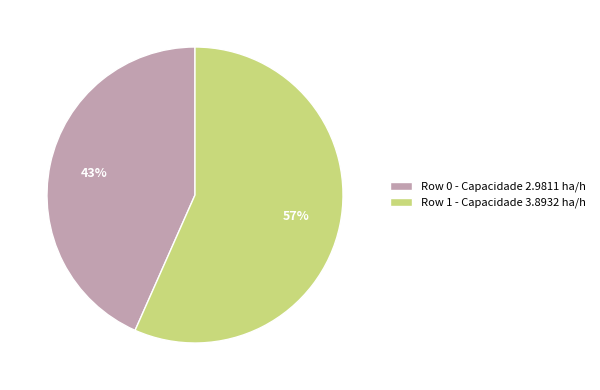

To the nearest percent, what is the average slice percentage?

50%